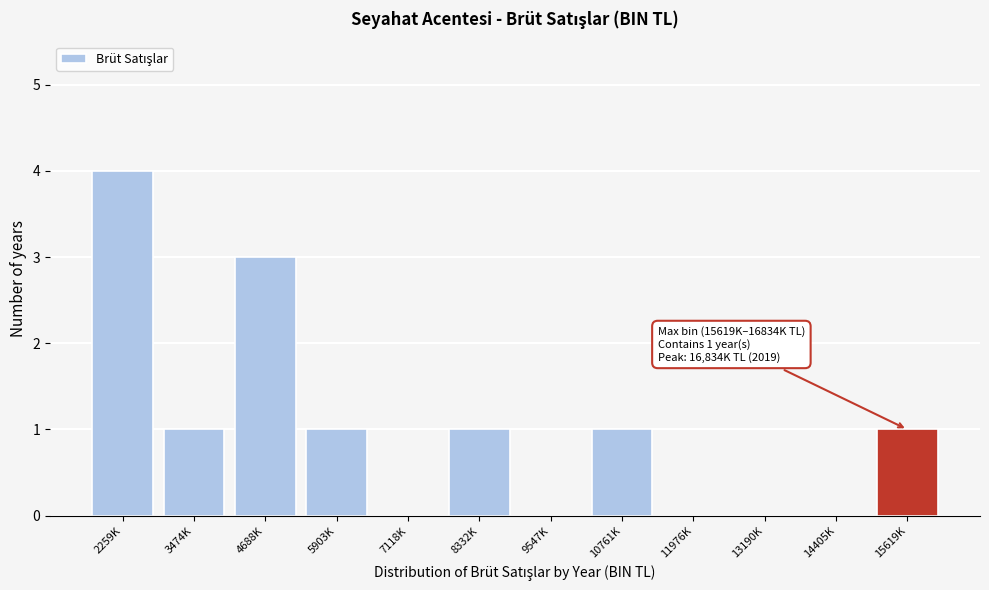

Reading right to left, transcribe all the data shown in this chart.

15619K=1	14405K=0	13190K=0	11976K=0	10761K=1	9547K=0	8332K=1	7118K=0	5903K=1	4688K=3	3474K=1	2259K=4